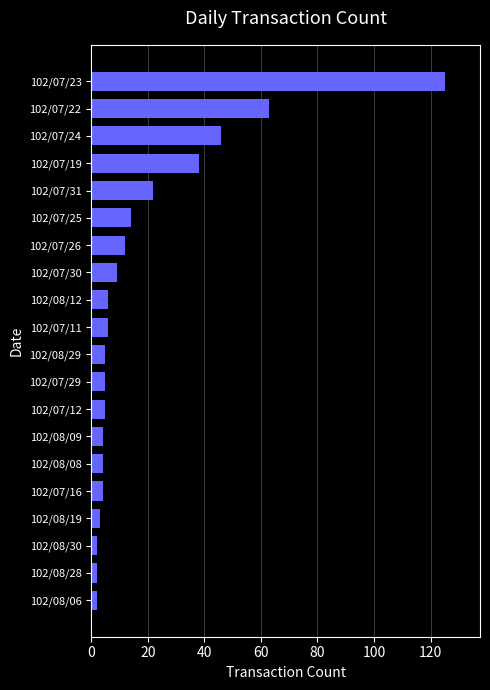

What is the difference between the second highest and minimum values?

61